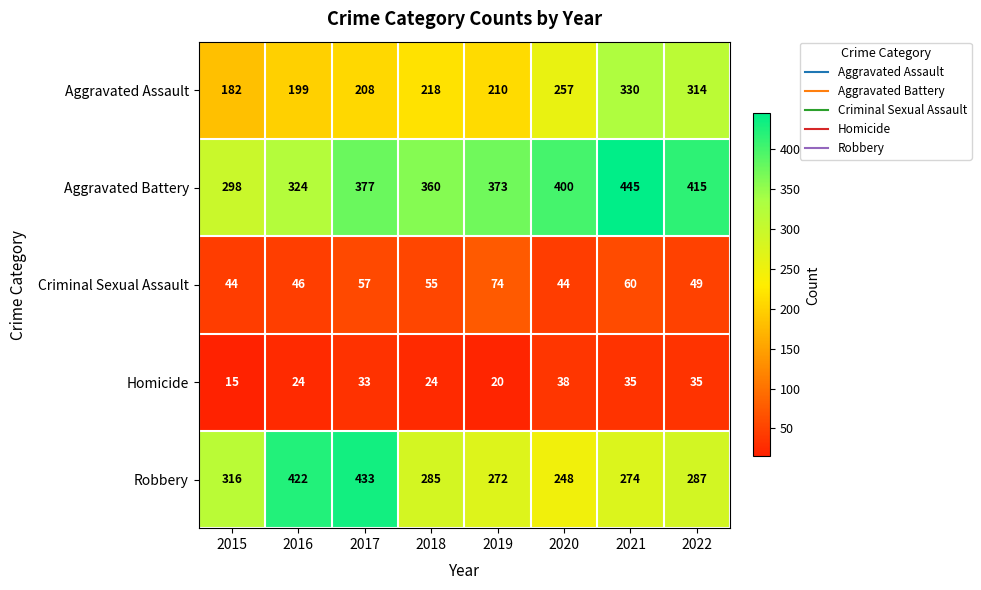

At which category does the chart reach its minimum across all series?

2015